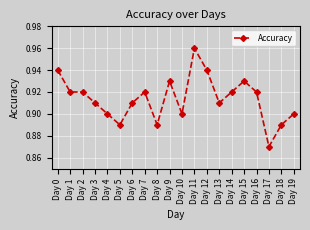

Between Day 0 and Day 8, which is larger?

Day 0